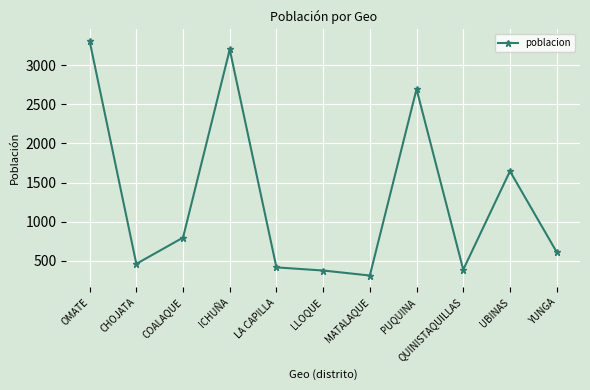

Is this an area chart (filled region under the line)?

No